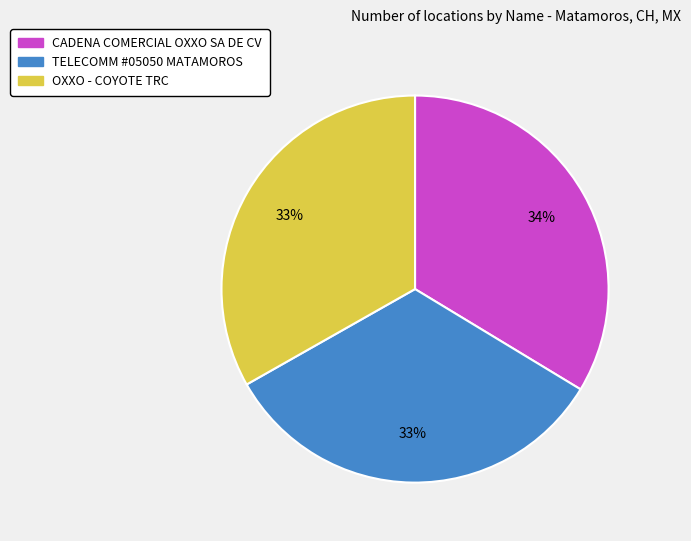

To the nearest percent, what is the difference between the largest and smallest slice percentages?

1%